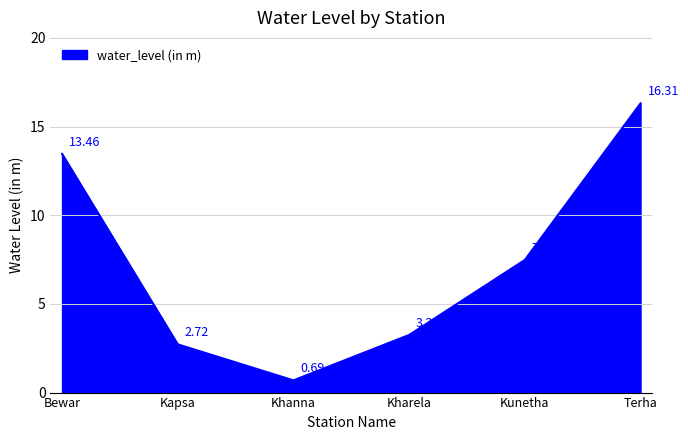

What is the difference between the maximum and minimum values?

15.6